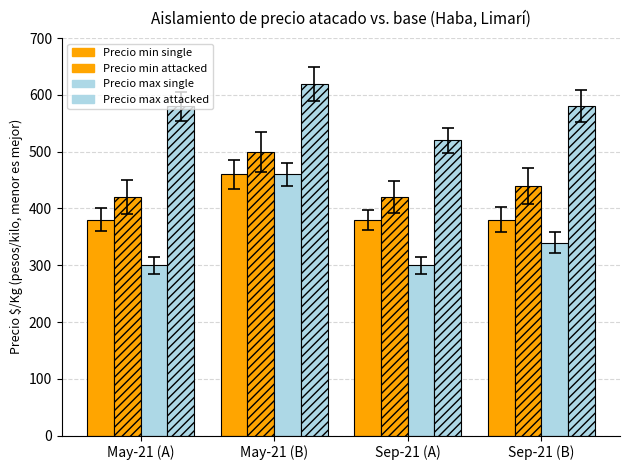

Which series has the largest range (max minus min)?

Precio max single